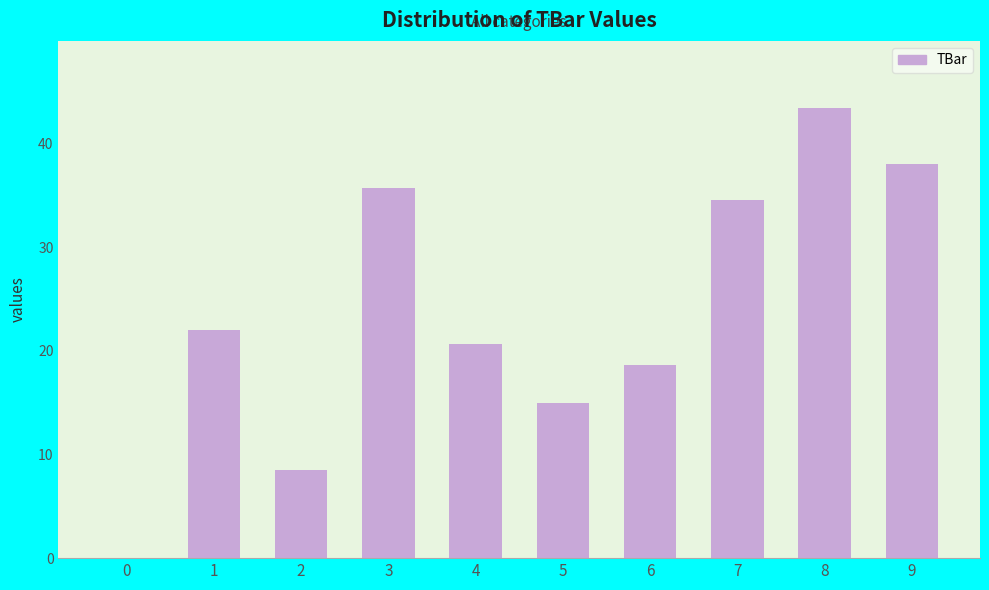

Which label corresponds to the largest value in the chart?

8